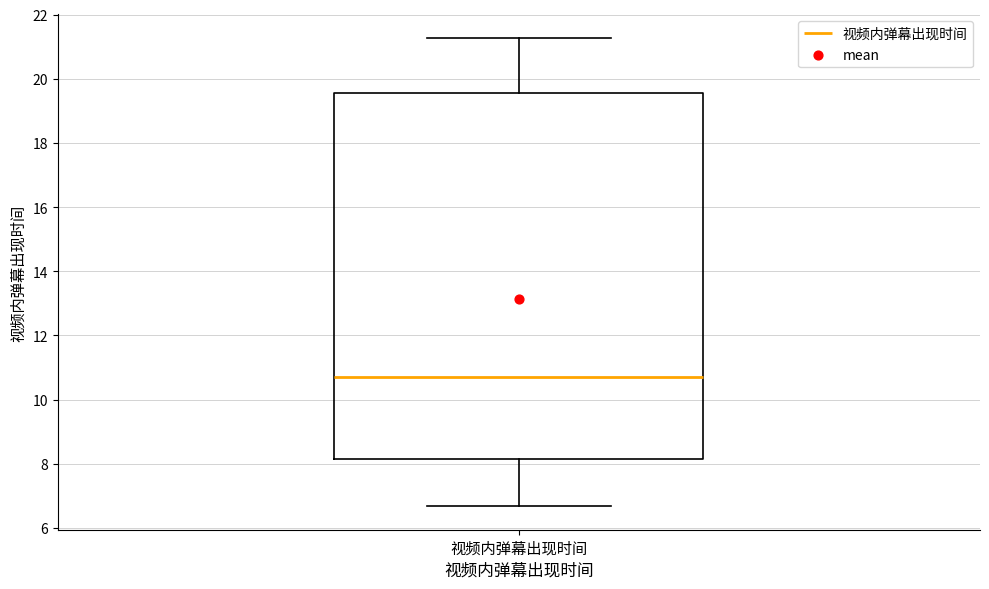

Transcribe this box plot: give where the median line is, the range the box spans, and where the two whiskers end, as read against the y-axis. The values are not printed on the chart, so give them approximately, as read against the axis.

median 10.8, box 8.2 to 19.6, whiskers 6.6 to 21.2